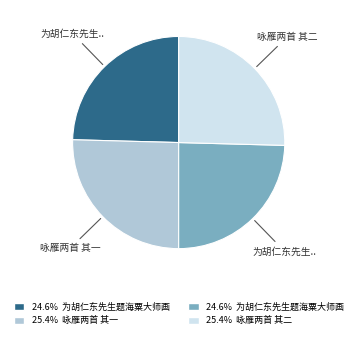

Is there any slice that represents more than half of the pie?

No